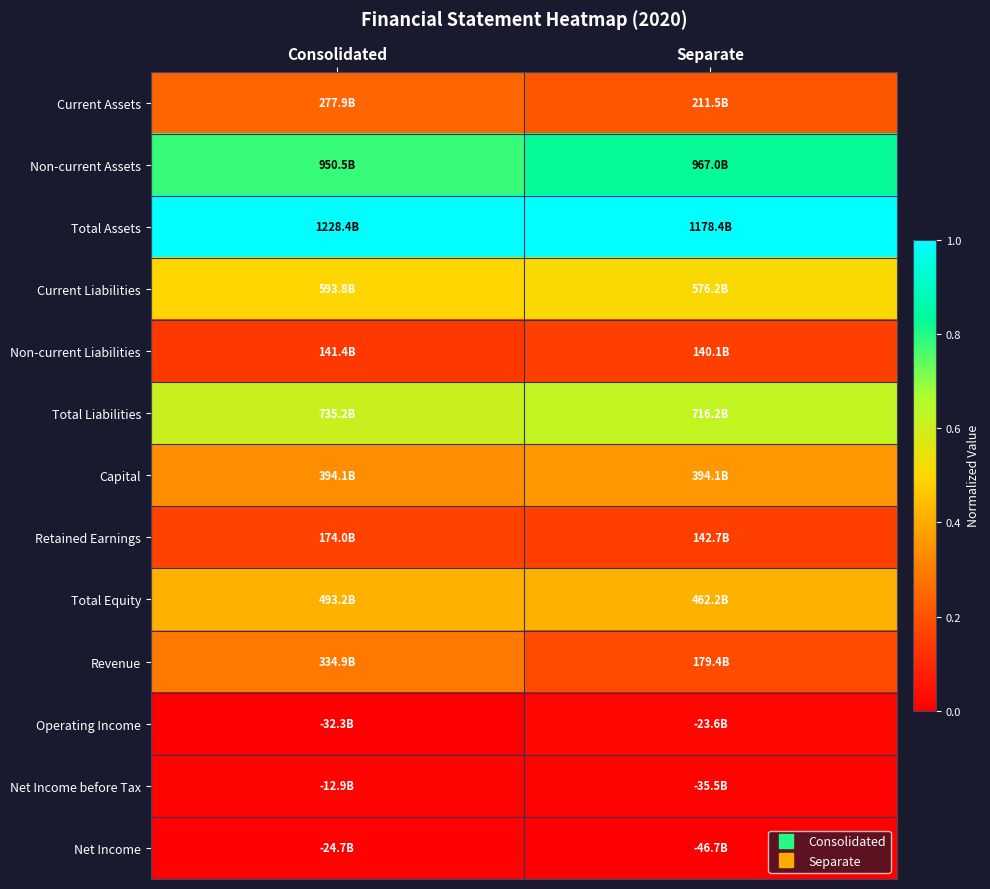

Reading right to left, transcribe all the data shown in this chart.

Current Assets: Separate=0.2	Consolidated=0.2
Non-current Assets: Separate=0.8	Consolidated=0.8
Total Assets: Separate=1.0	Consolidated=1.0
Current Liabilities: Separate=0.5	Consolidated=0.5
Non-current Liabilities: Separate=0.2	Consolidated=0.1
Total Liabilities: Separate=0.6	Consolidated=0.6
Capital: Separate=0.4	Consolidated=0.3
Retained Earnings: Separate=0.2	Consolidated=0.2
Total Equity: Separate=0.4	Consolidated=0.4
Revenue: Separate=0.2	Consolidated=0.3
Operating Income: Separate=0.0	Consolidated=0.0
Net Income before Tax: Separate=0.0	Consolidated=0.0
Net Income: Separate=0.0	Consolidated=0.0